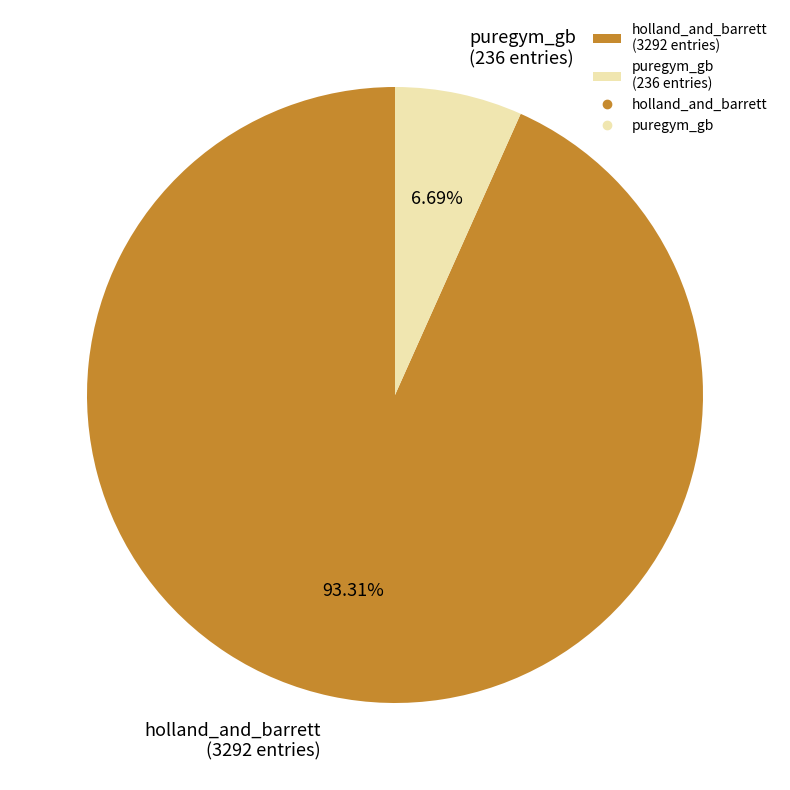

What is the ratio of the value at holland_and_barrett to the value at puregym_gb?

13.9